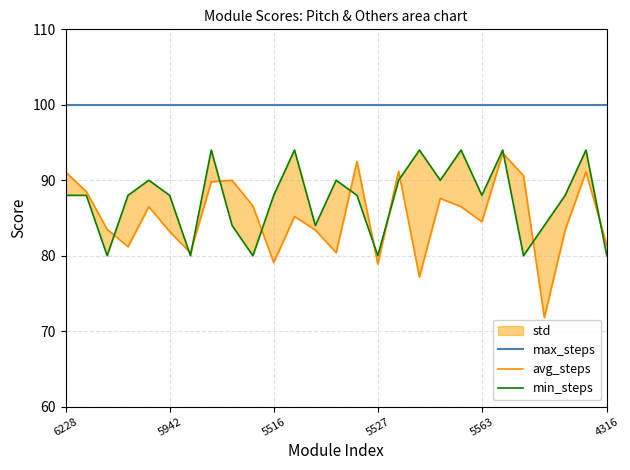

How many lines are shown in the chart?

3